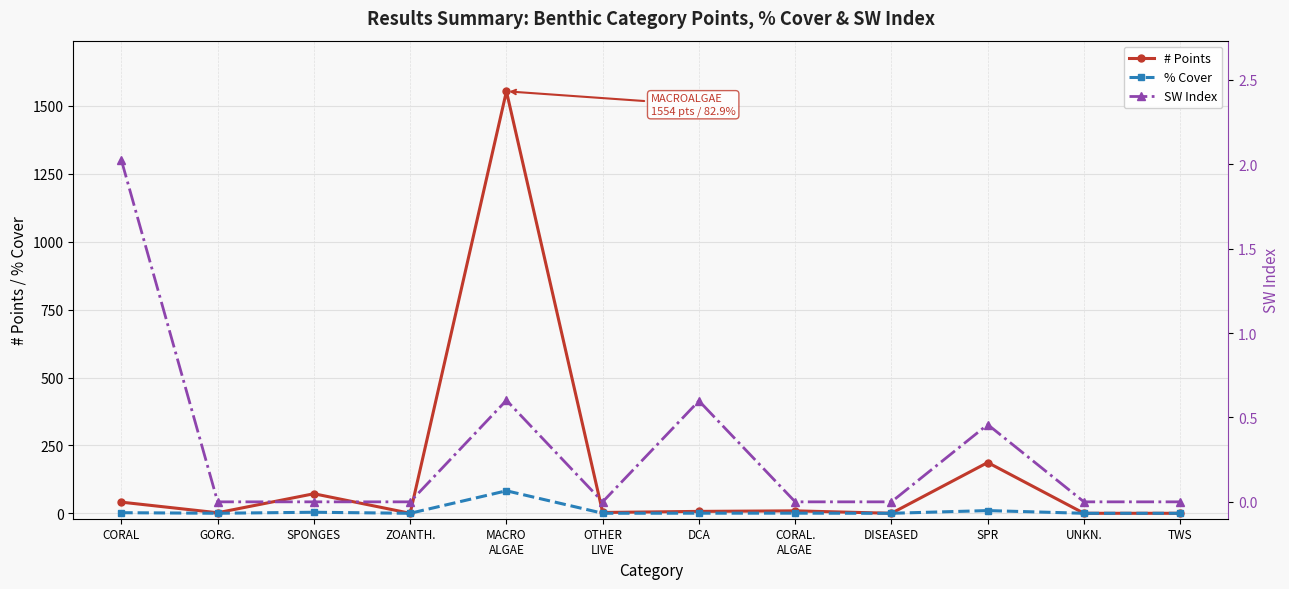

What position from the left is TWS?

12